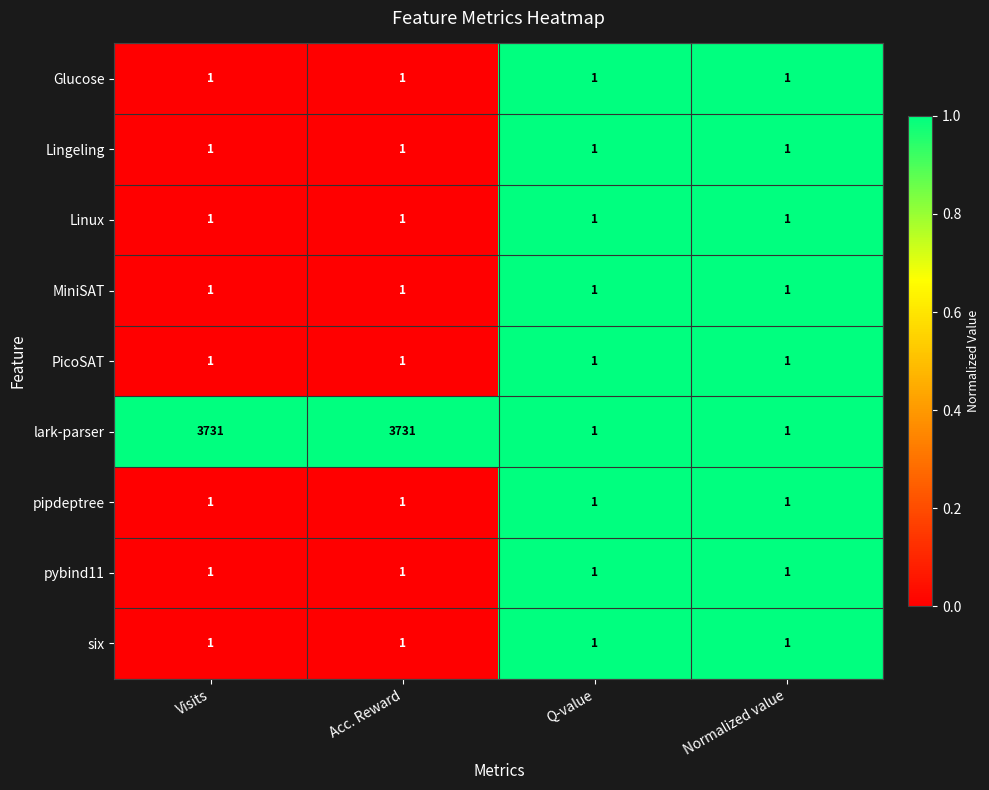

What is the difference between the maximum and minimum values in the lark-parser series?

3730